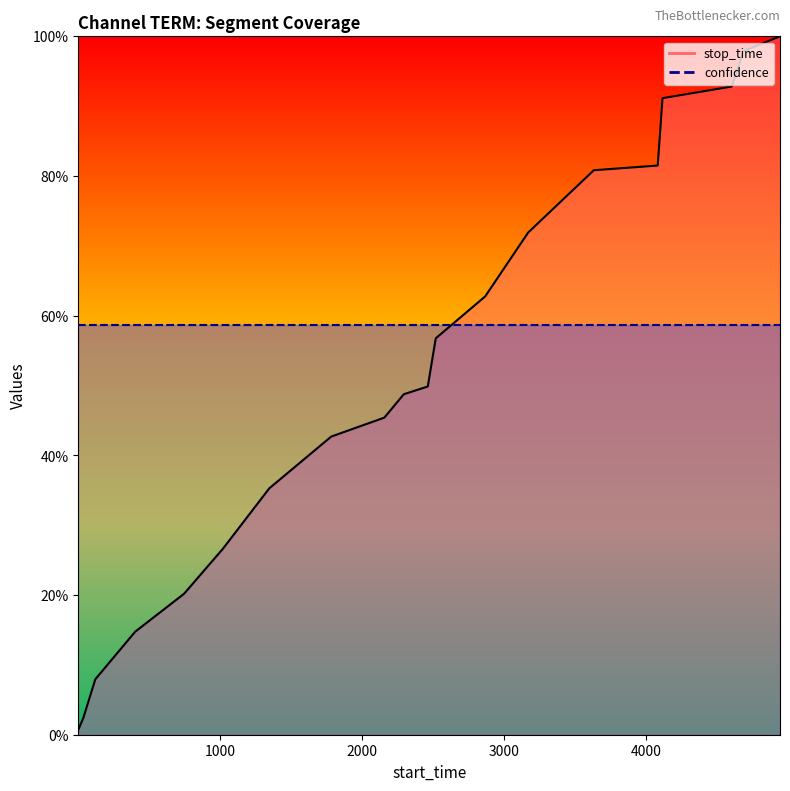

Rank the categories by value from lowest to highest.

1, 36, 121, 402, 746, 1020, 1346, 1782, 2156, 2293, 2462, 2518, 2866, 3169, 3631, 4081, 4115, 4602, 4686, 4942